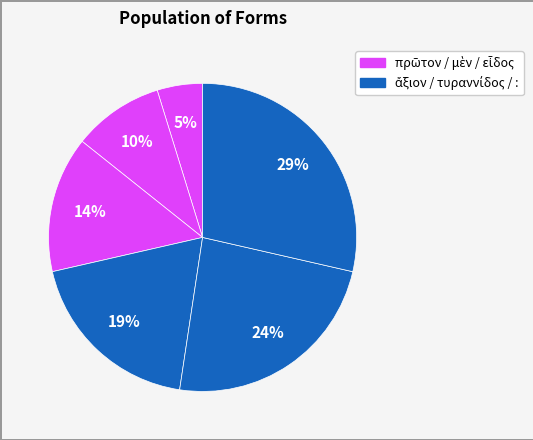

Which slice is the largest?

: